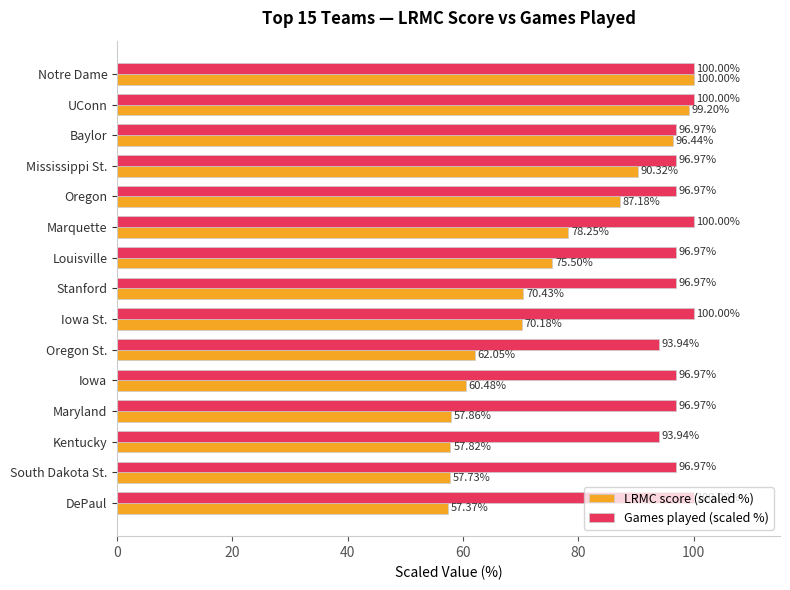

Is the value of Games played (scaled %) at Kentucky greater than the value of LRMC score (scaled %) at DePaul?

Yes